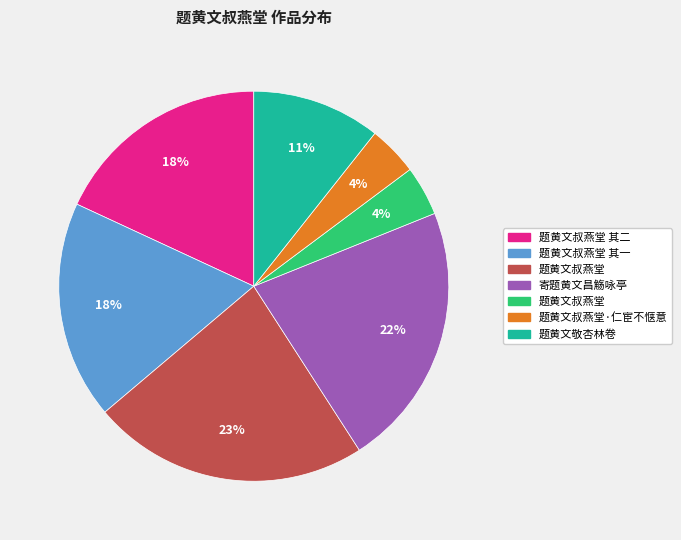

Does any single category account for the majority?

No